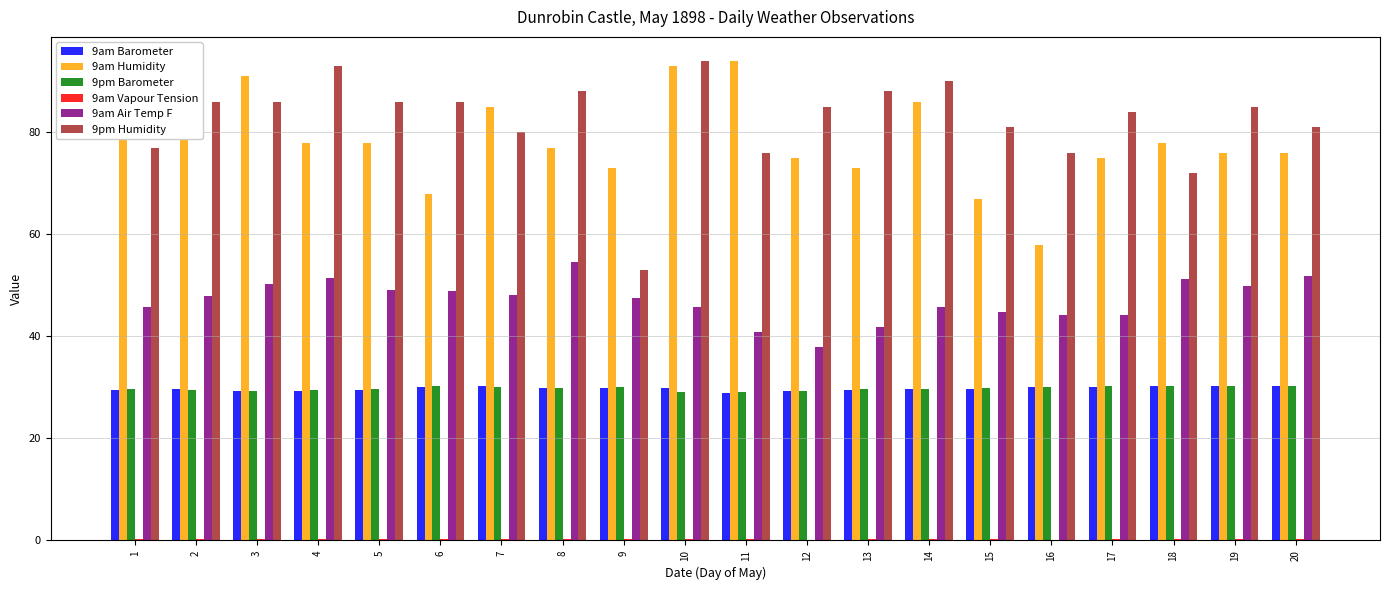

Is the value of 9pm Barometer at 17 greater than the value of 9pm Humidity at 12?

No